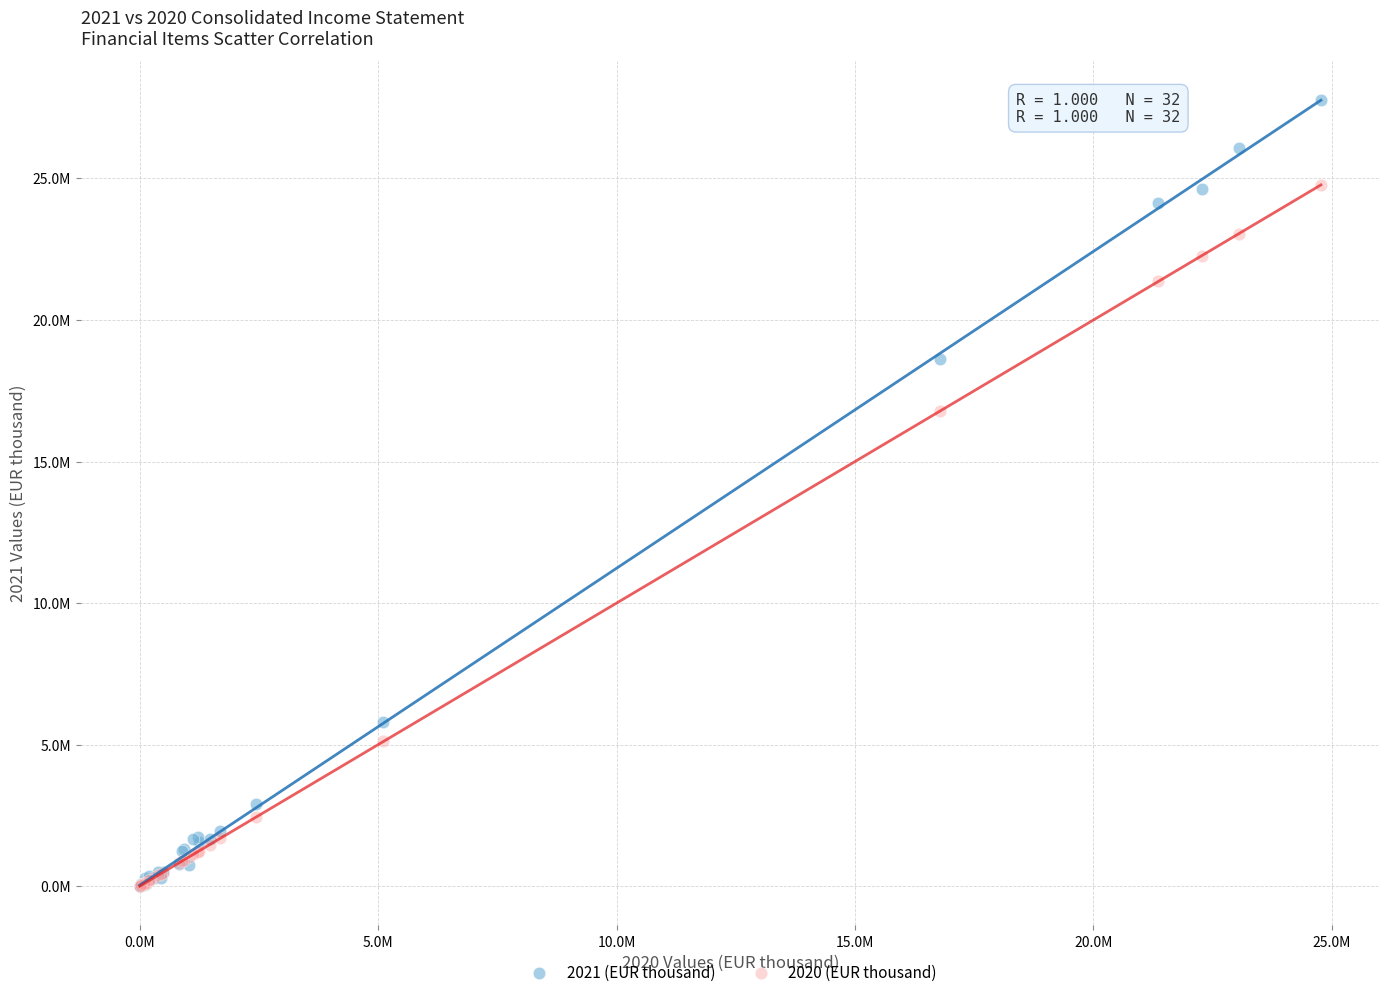

Which series reaches the maximum Y coordinate?

2021 (EUR thousand)